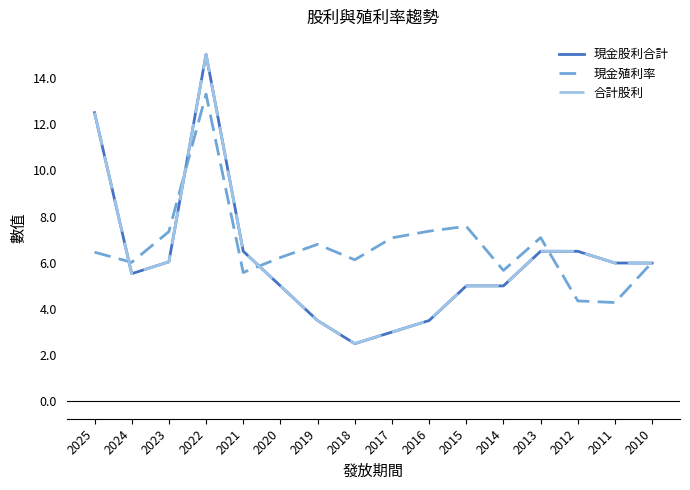

Is this an area chart (filled region under the line)?

No